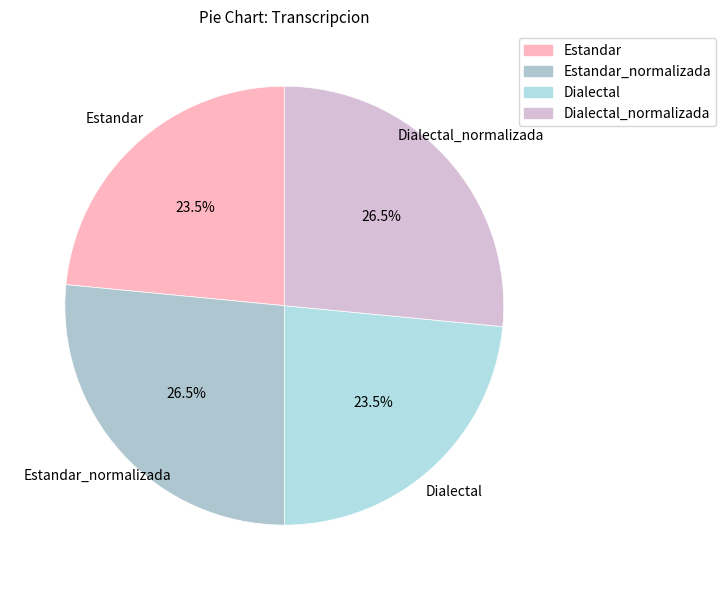

Which category has the smallest portion of the pie?

Estandar